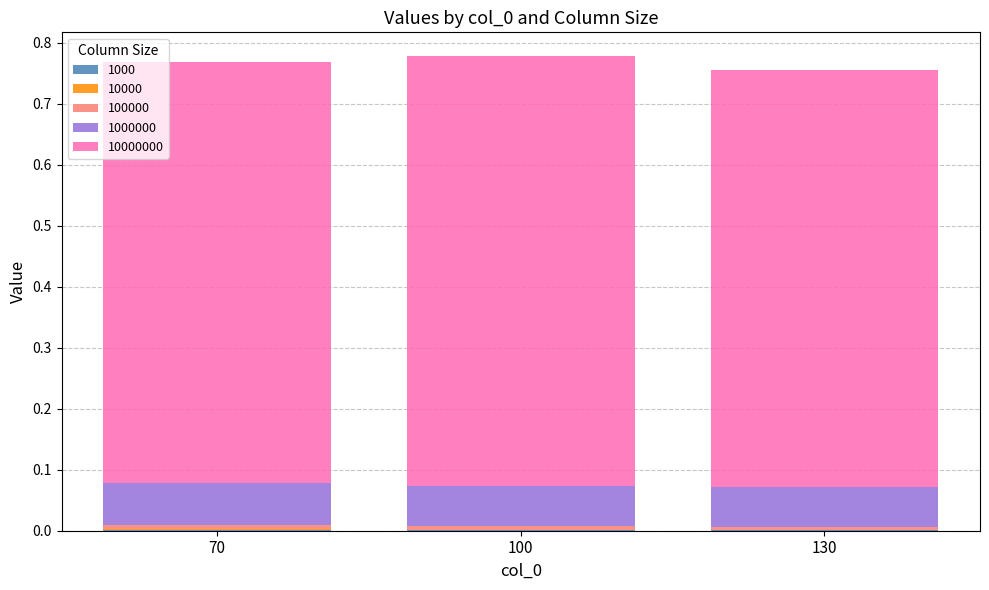

Are the bars horizontal?

No